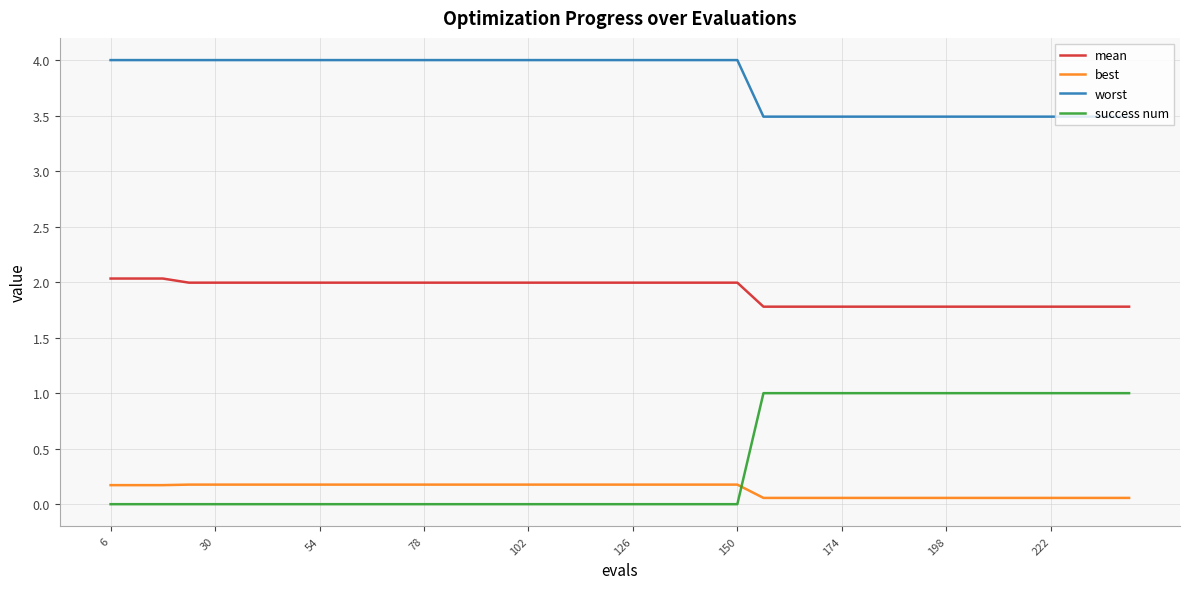

What is the difference between the maximum and minimum values in the worst series?

0.5